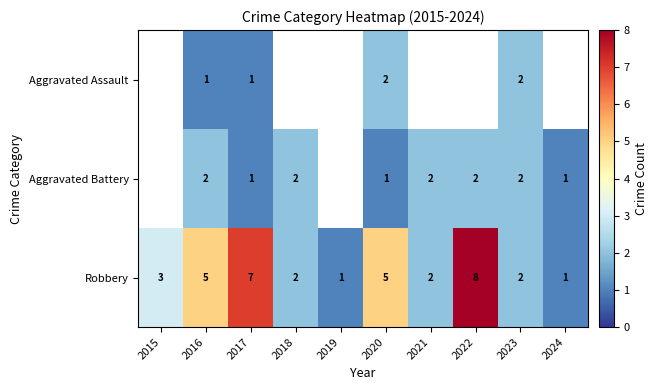

What is the total value across all series at 2016?

8